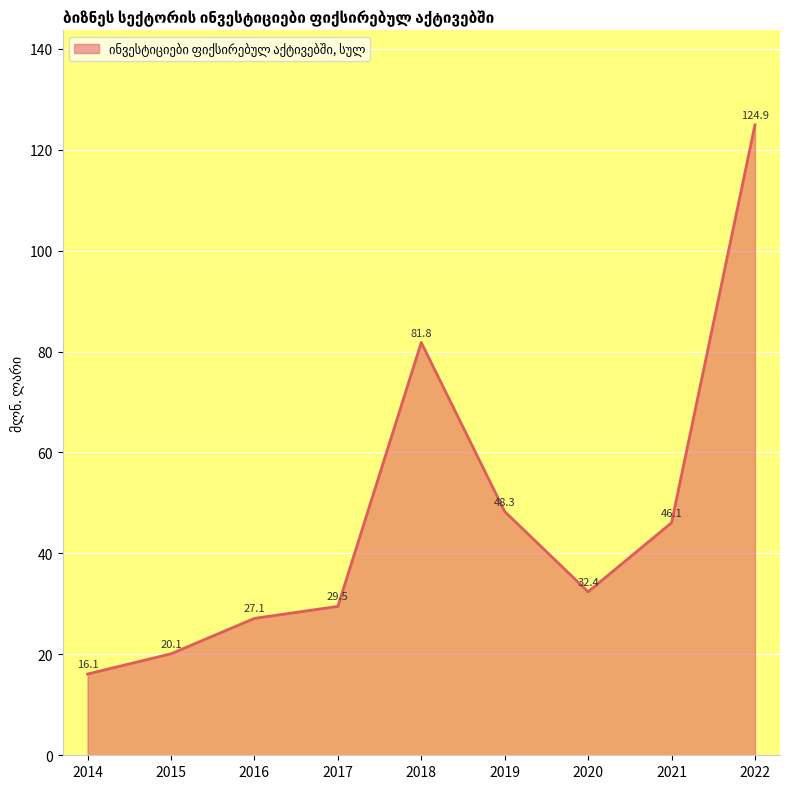

At which category does the data reach its first local peak?

2018